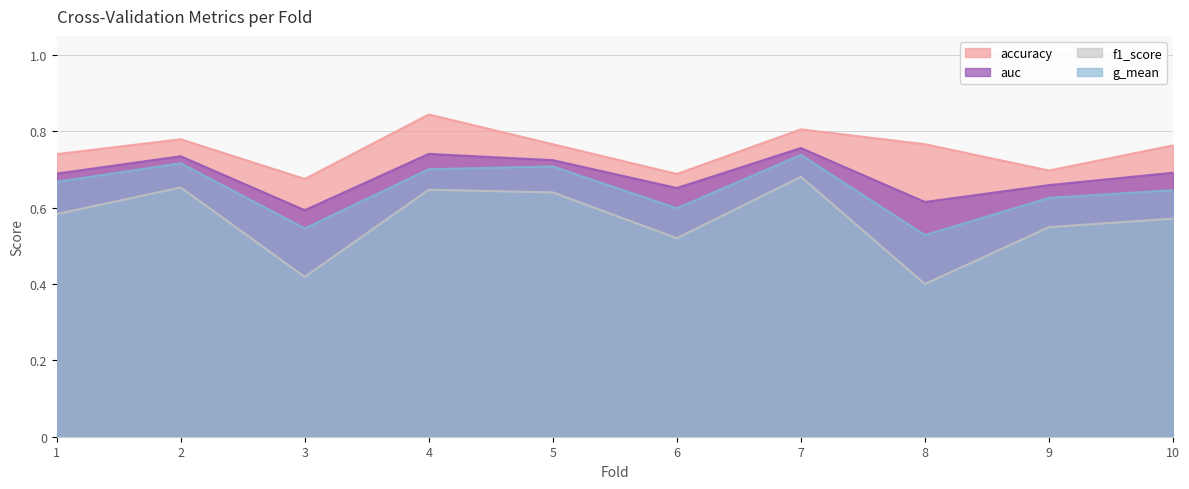

Which category has the highest value across all series?

4